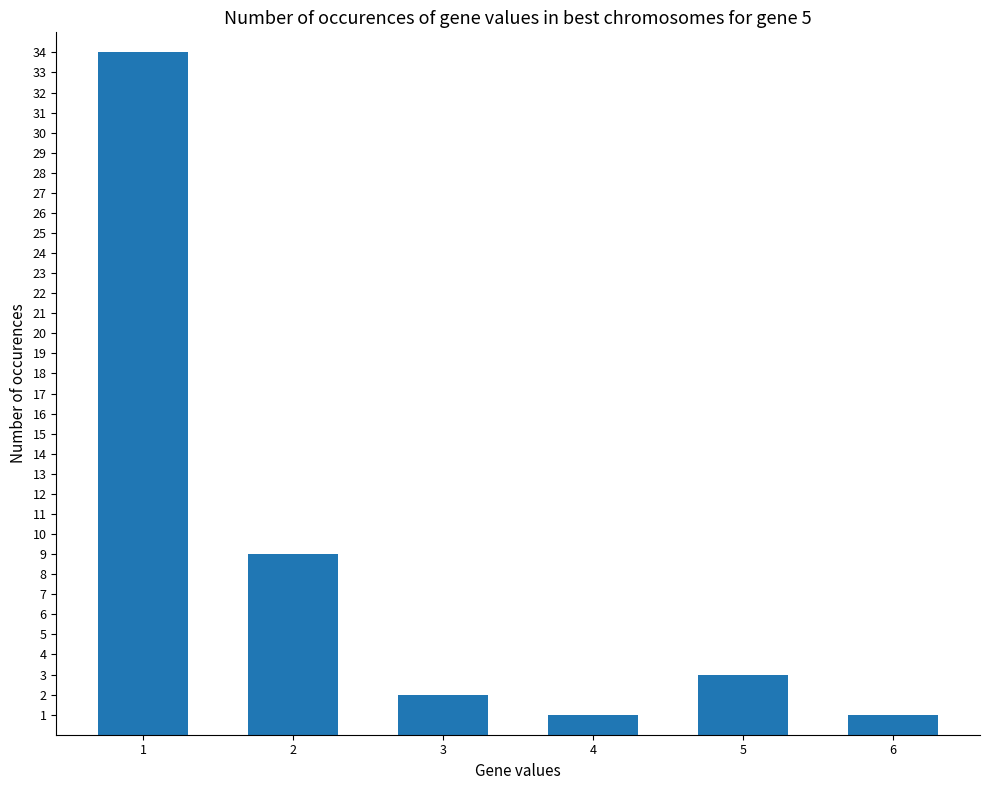

Where is the data nearest to the value 17?

2